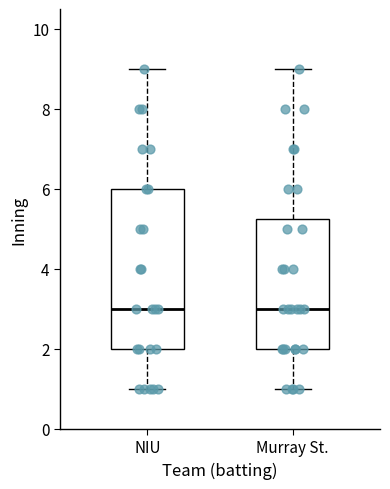

Which box is the tallest, from its lower edge to its upper edge?

NIU